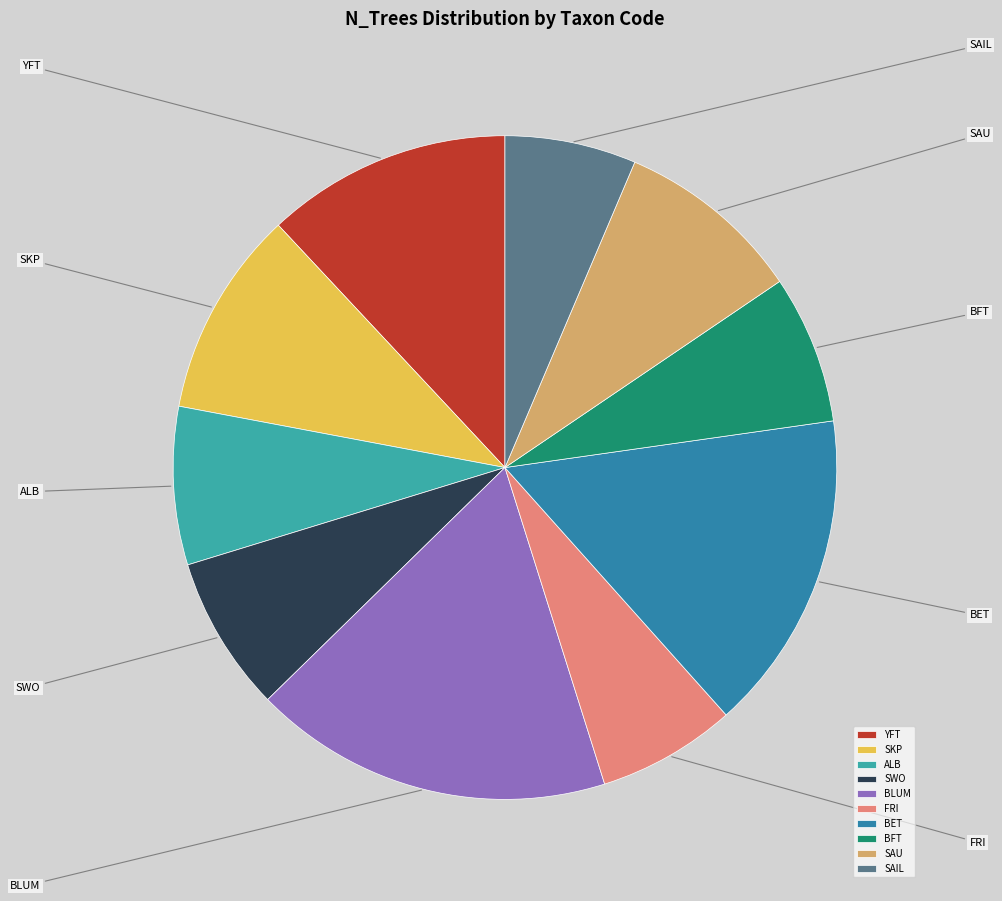

What portion of the pie excludes FRI?

93.2%